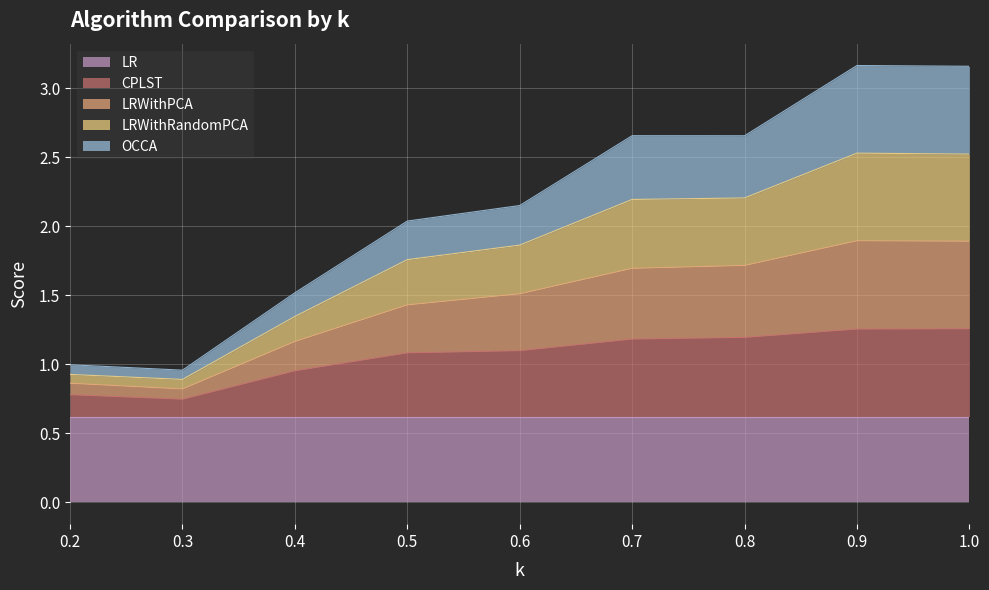

The LR series shows 0.4 at 0.2. True or false?

False